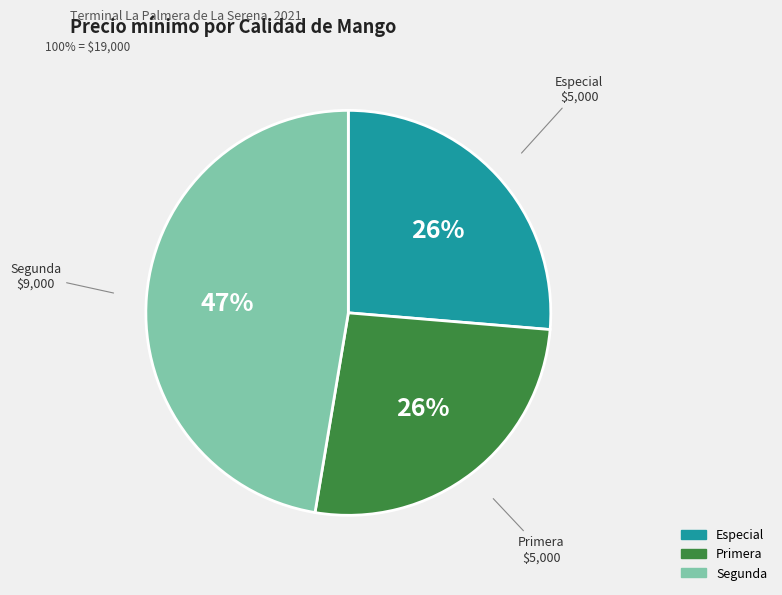

What is the largest slice in the pie chart?

Segunda